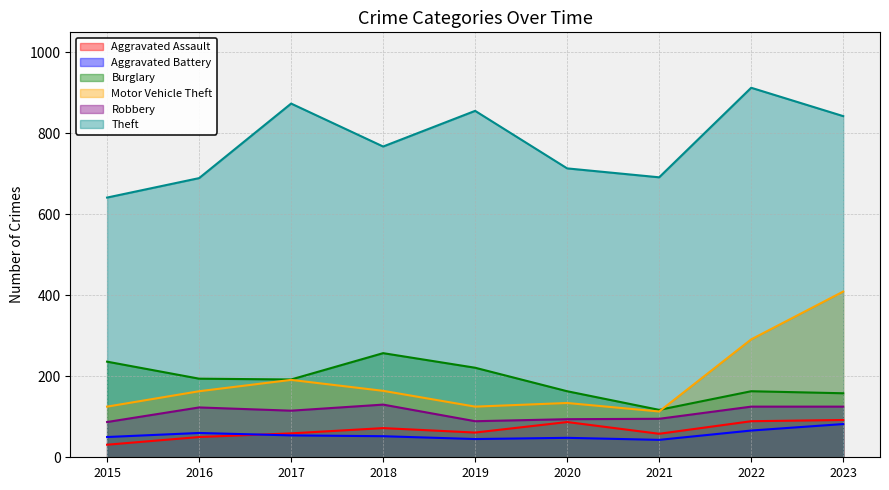

At which category is the sum across all series the highest?

2023